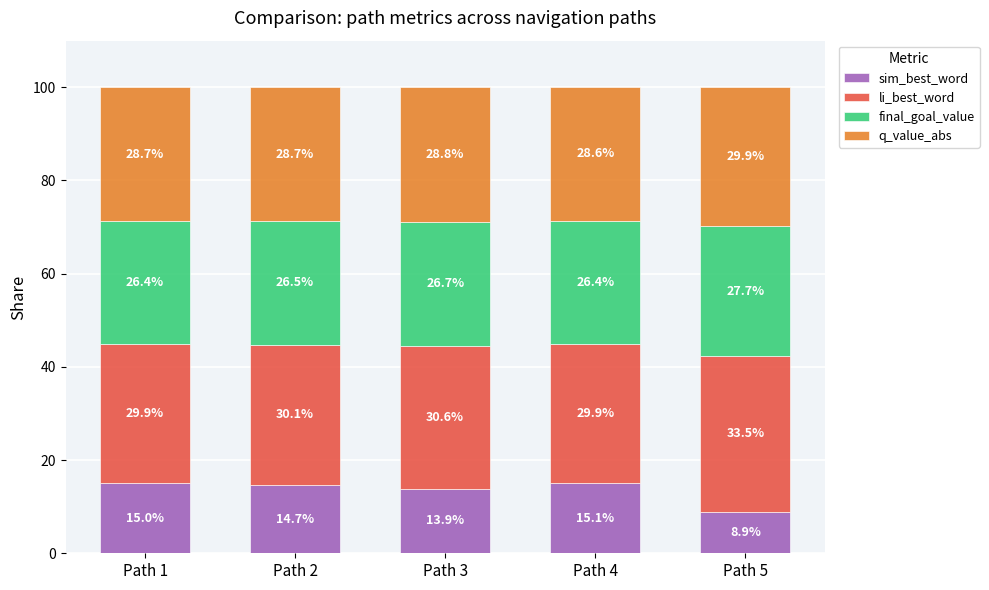

What is the total value across all series at Path 3?

100.0